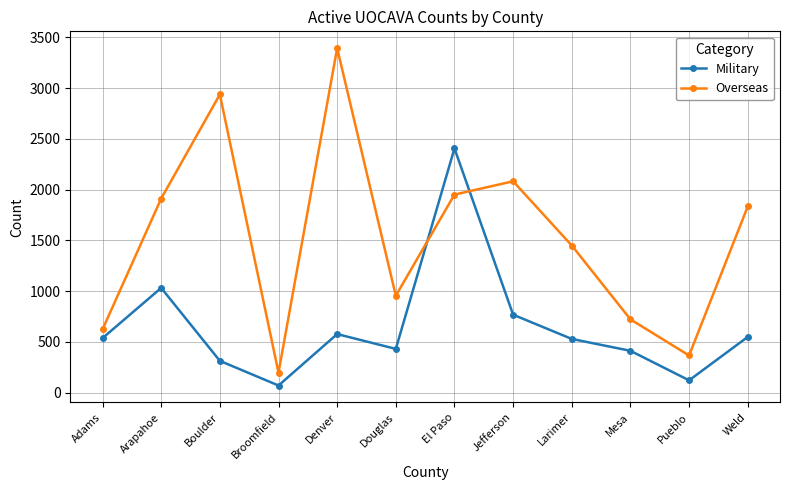

True or false: Military and Overseas cross at least once.

True